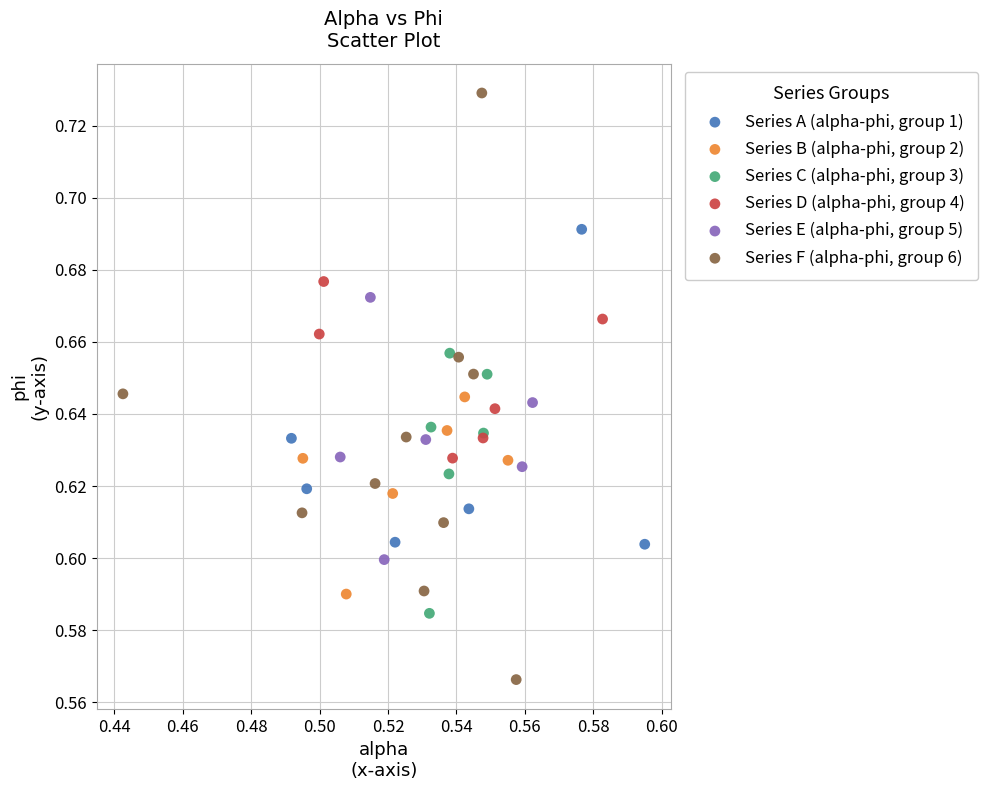

Which series reaches the maximum Y coordinate?

Series F (alpha-phi, group 6)